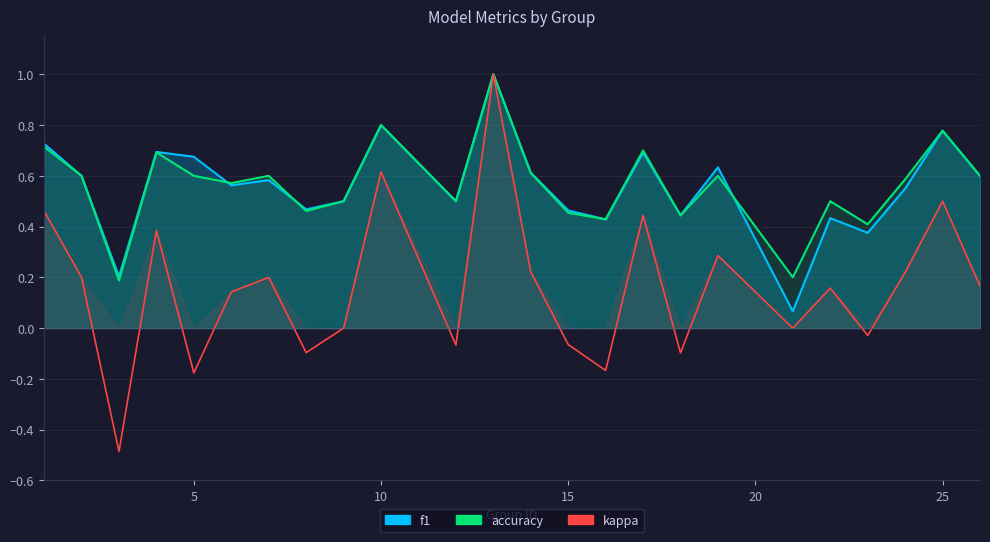

In f1, how many points are higher than both neighbors (excluding endpoints)?

8